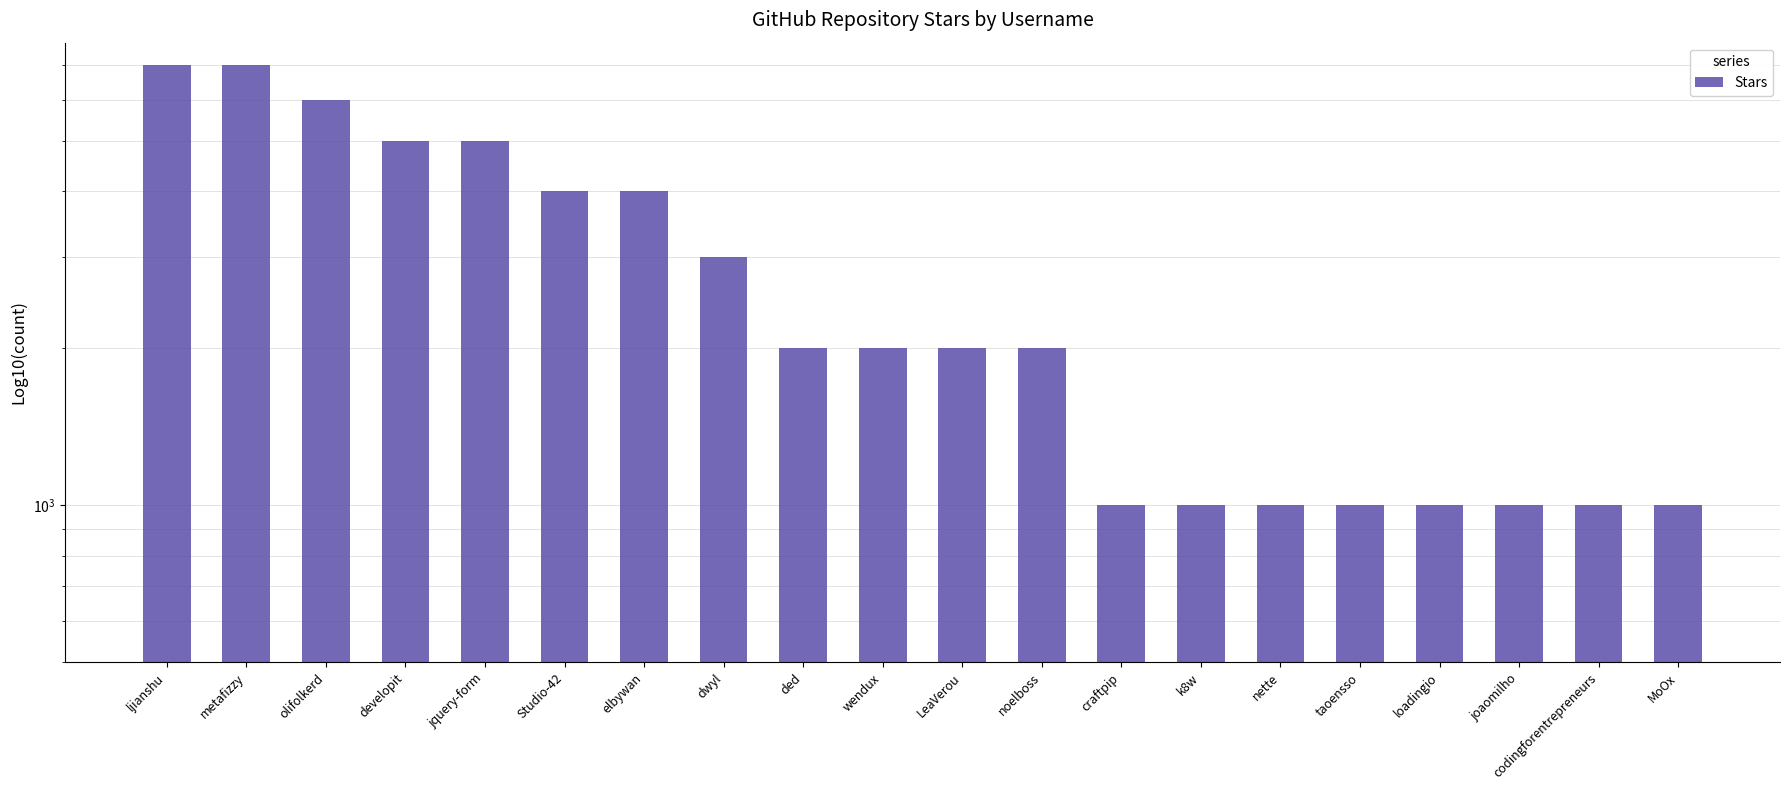

How many data points are above 2000?

8